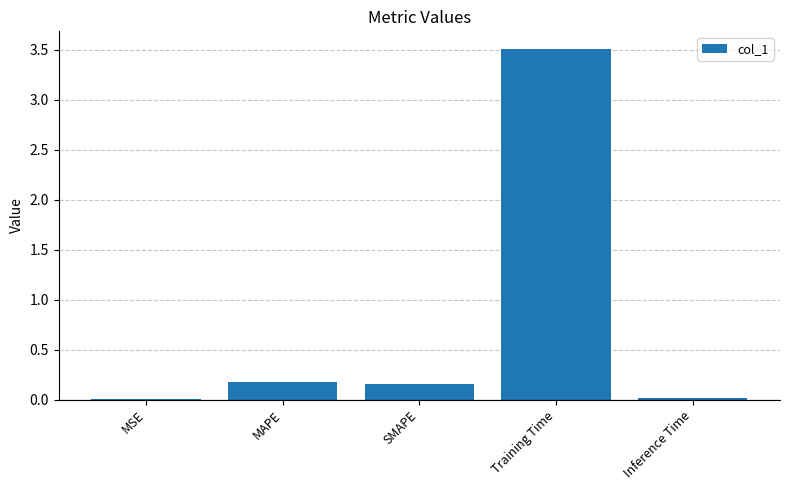

What is the approximate value at Training Time?

3.5